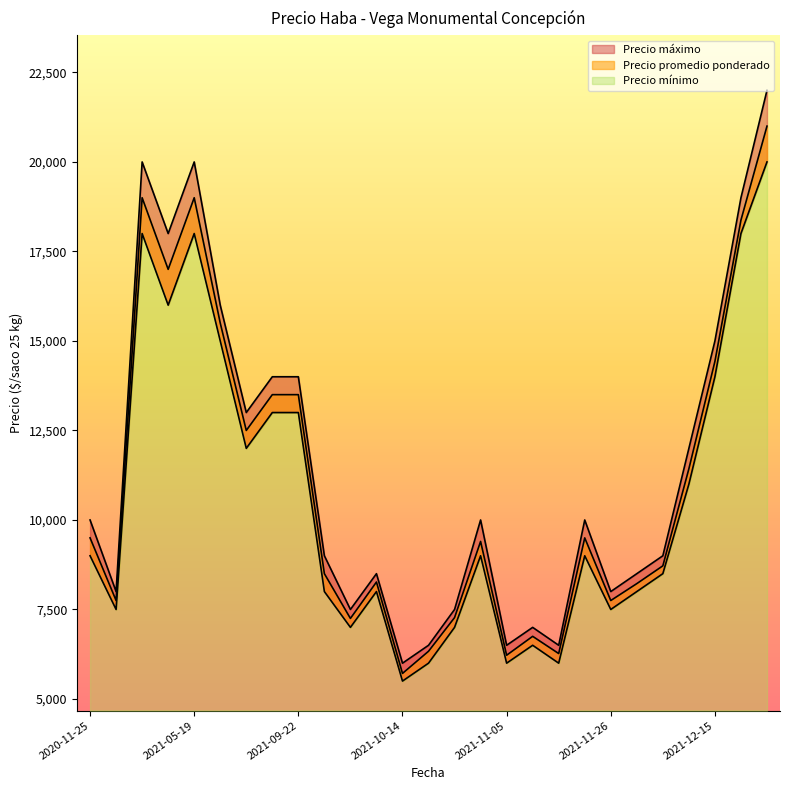

What is the greatest value displayed?

22000